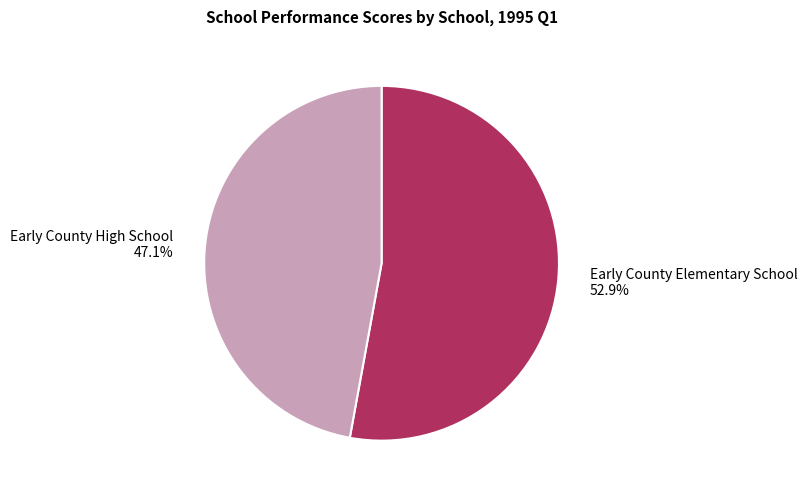

Which category has the biggest portion of the pie?

Early County Elementary School